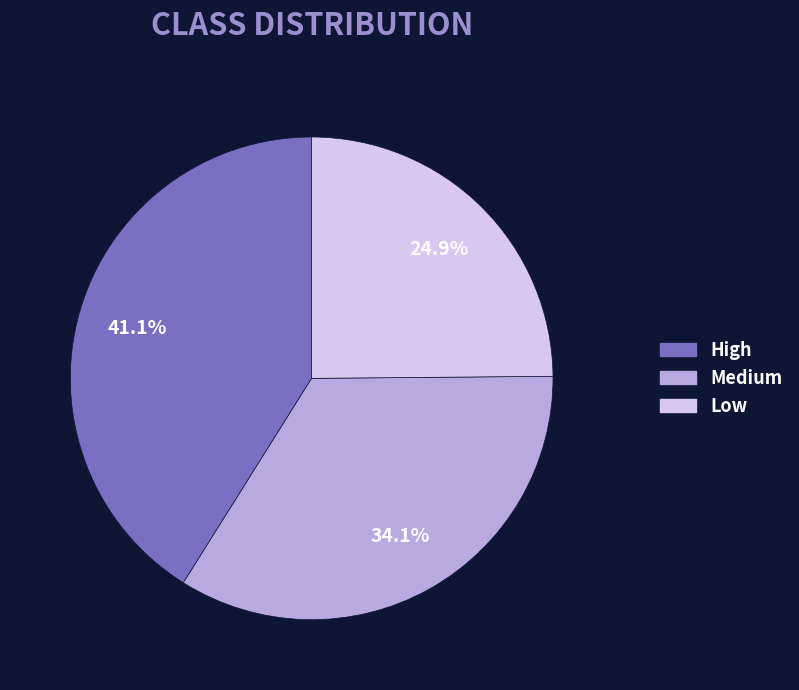

To the nearest percent, what is the combined percentage of Medium and High?

75%